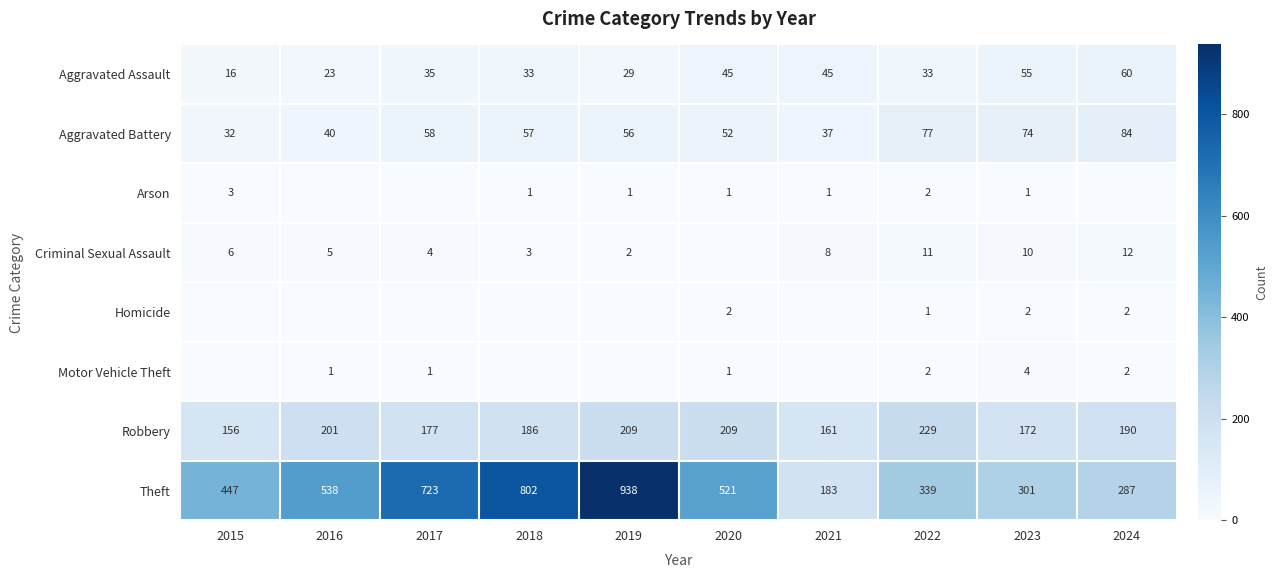

True or false: Theft has a value of 521 at 2020.

True